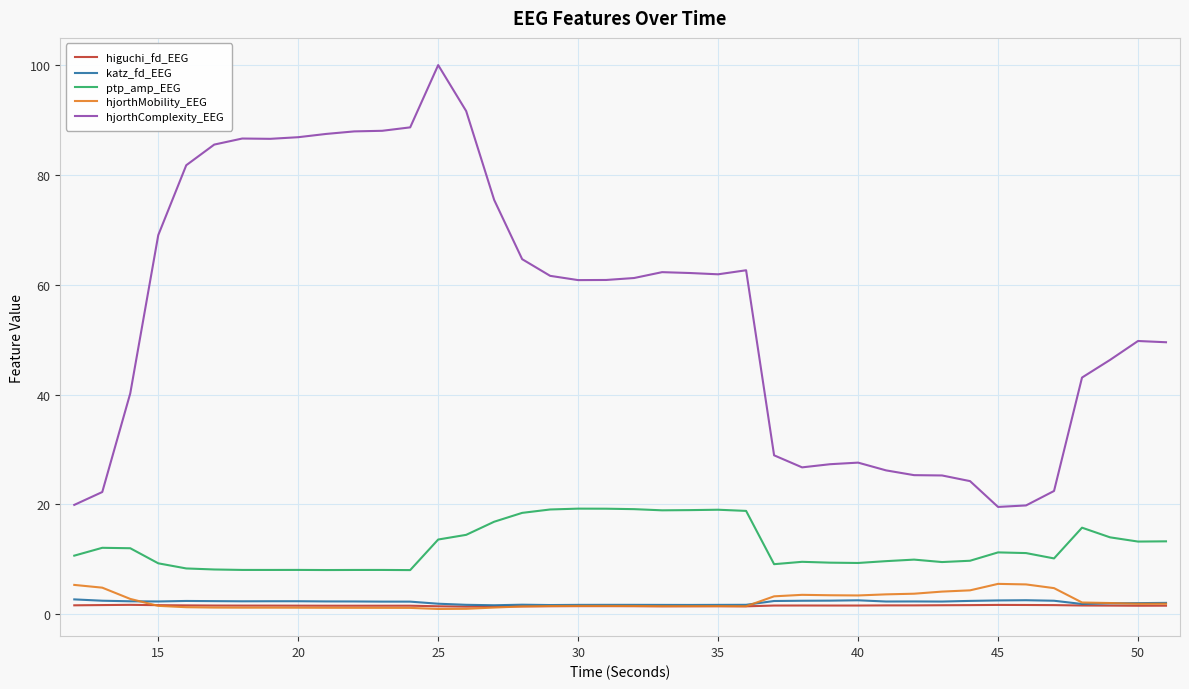

Which series has the largest total across all categories?

hjorthComplexity_EEG